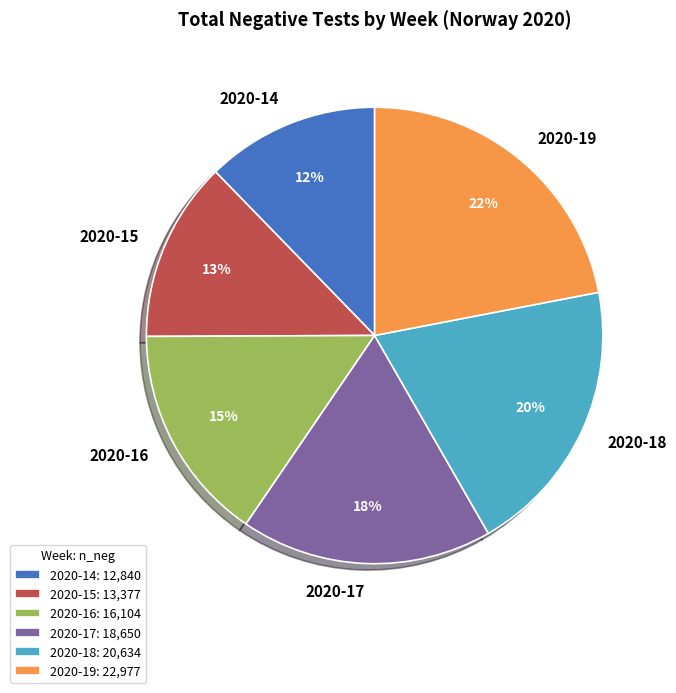

Is the sum of 2020-15 and 2020-16 greater than half?

No